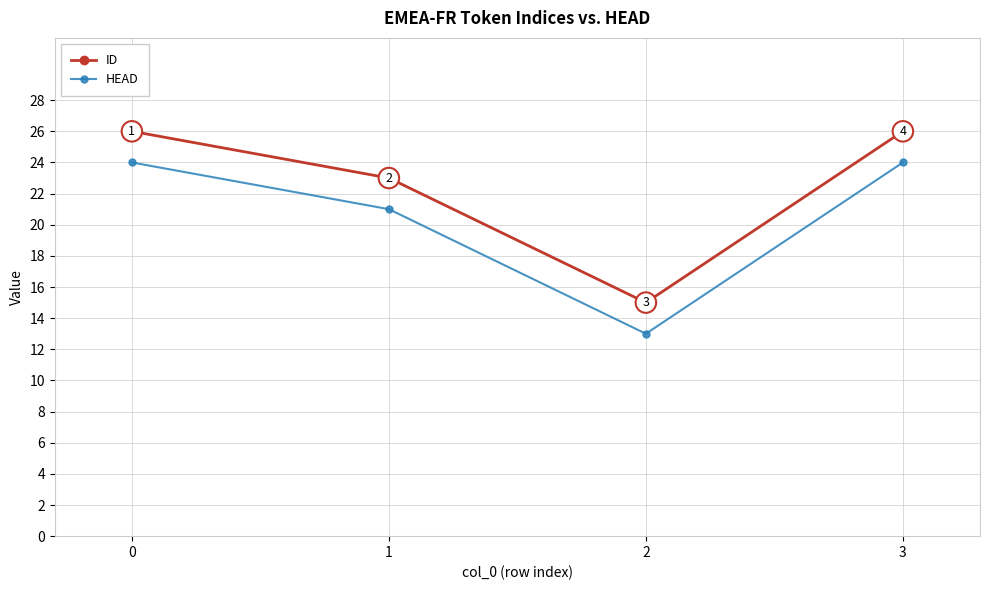

The value of HEAD at 1 is 13. True or false?

False